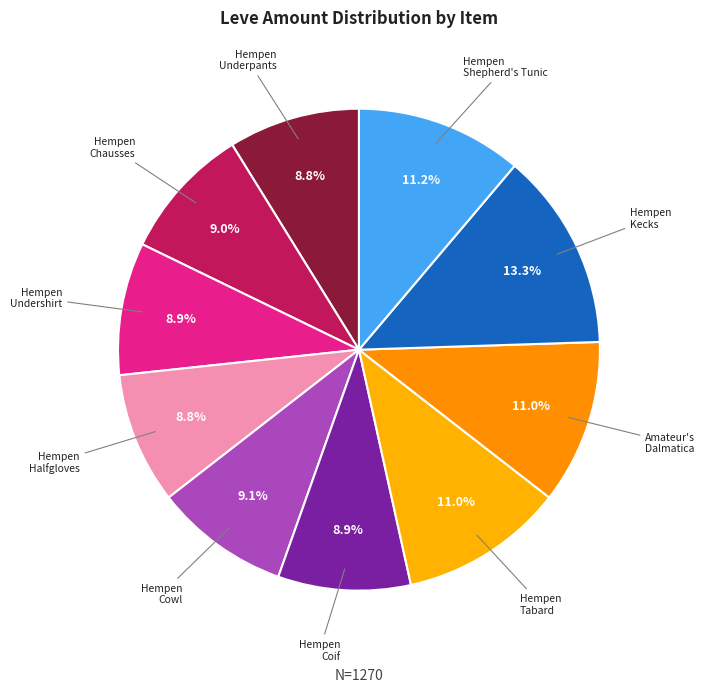

Which slice is the largest?

Hempen Kecks